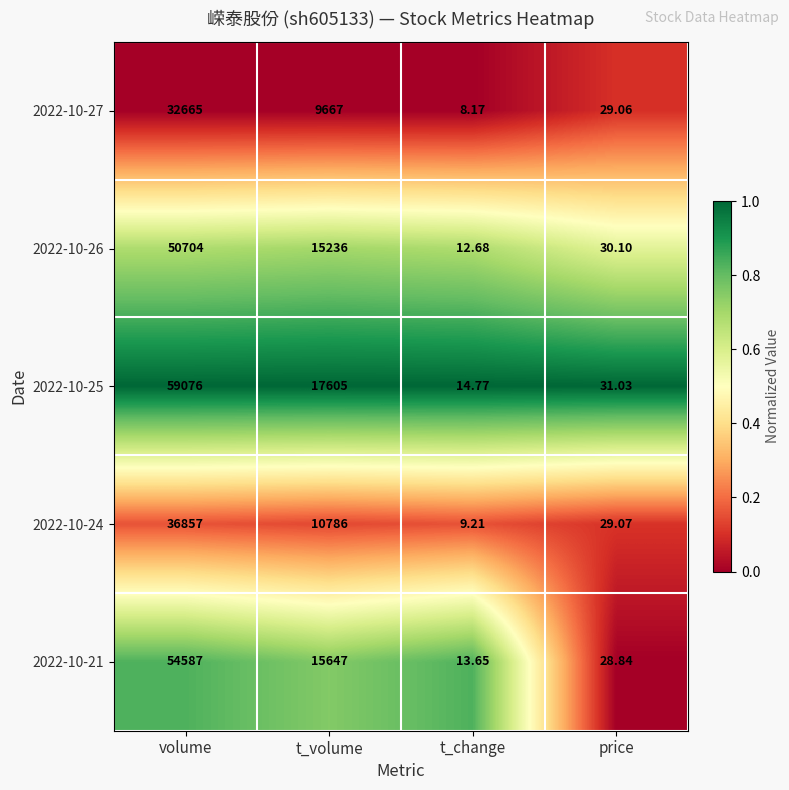

What is the difference between the highest and lowest values at t_volume?

7938.0